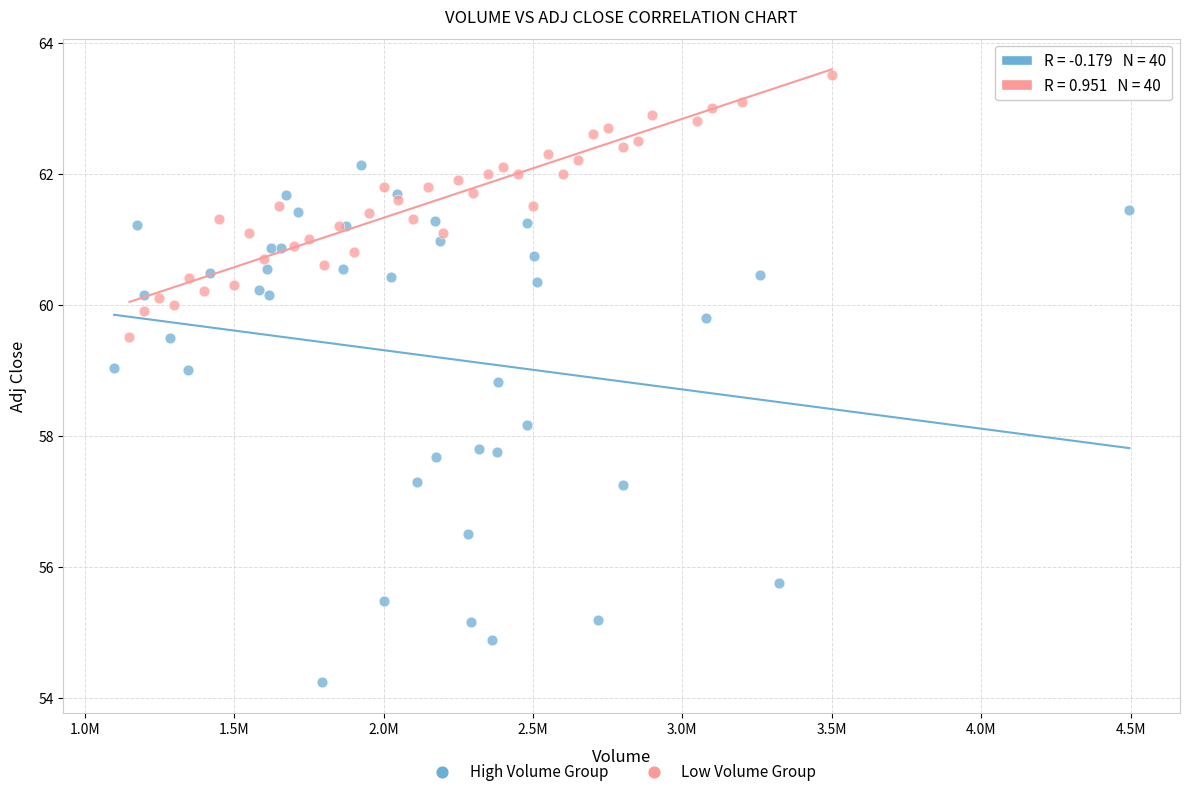

What are all the series names shown in the legend?

High Volume Group, Low Volume Group